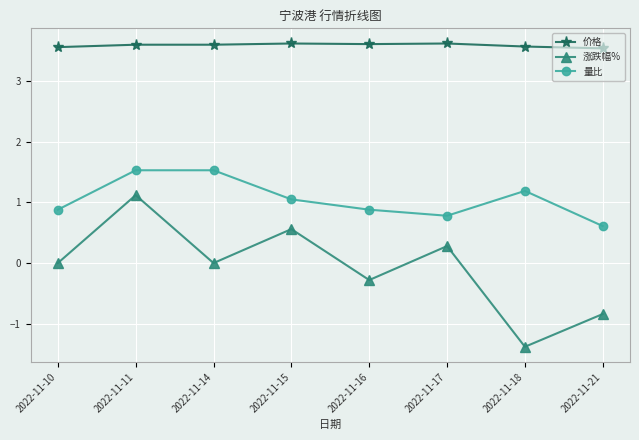

What are all the series names shown in the legend?

价格, 涨跌幅%, 量比